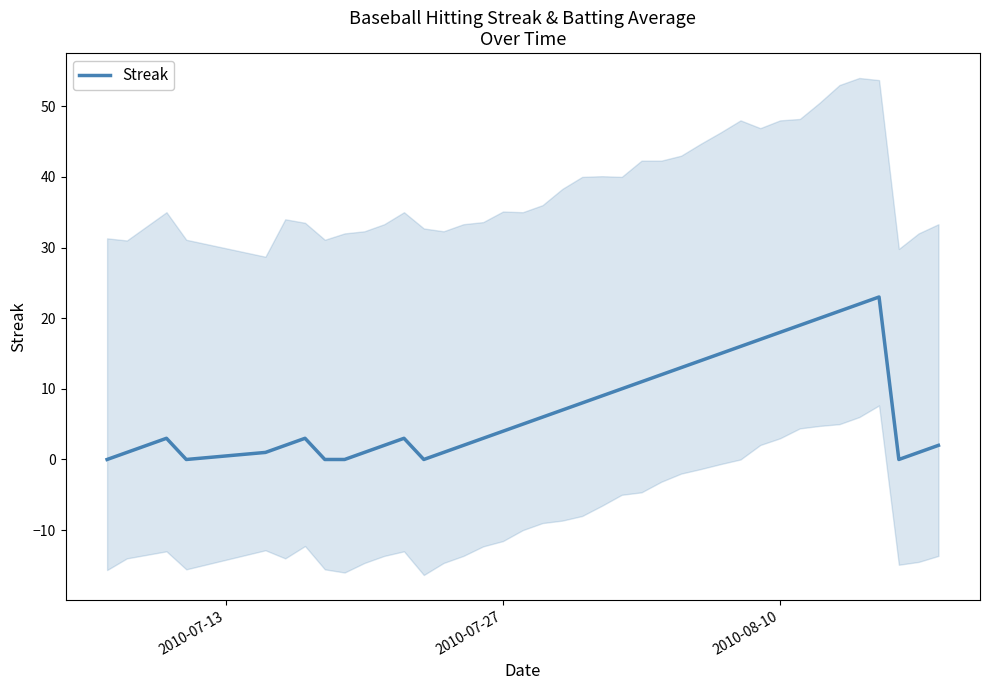

How many interior local peaks (higher than both neighbors) does the data have?

4